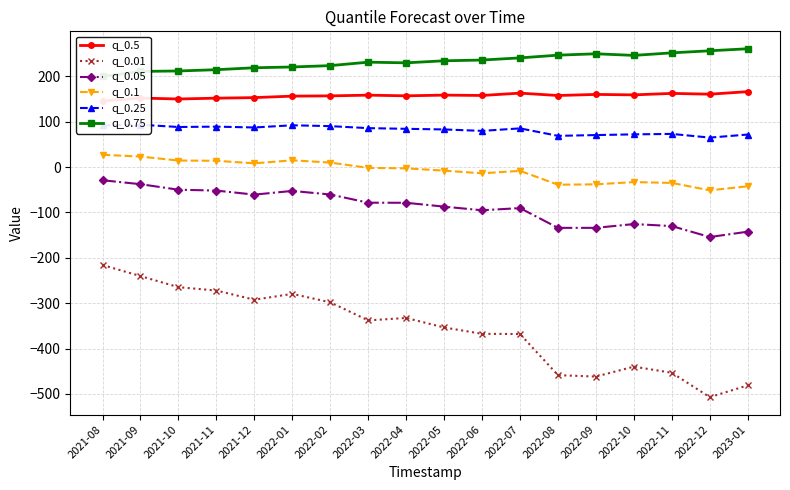

True or false: q_0.5 and q_0.1 cross at least once.

False